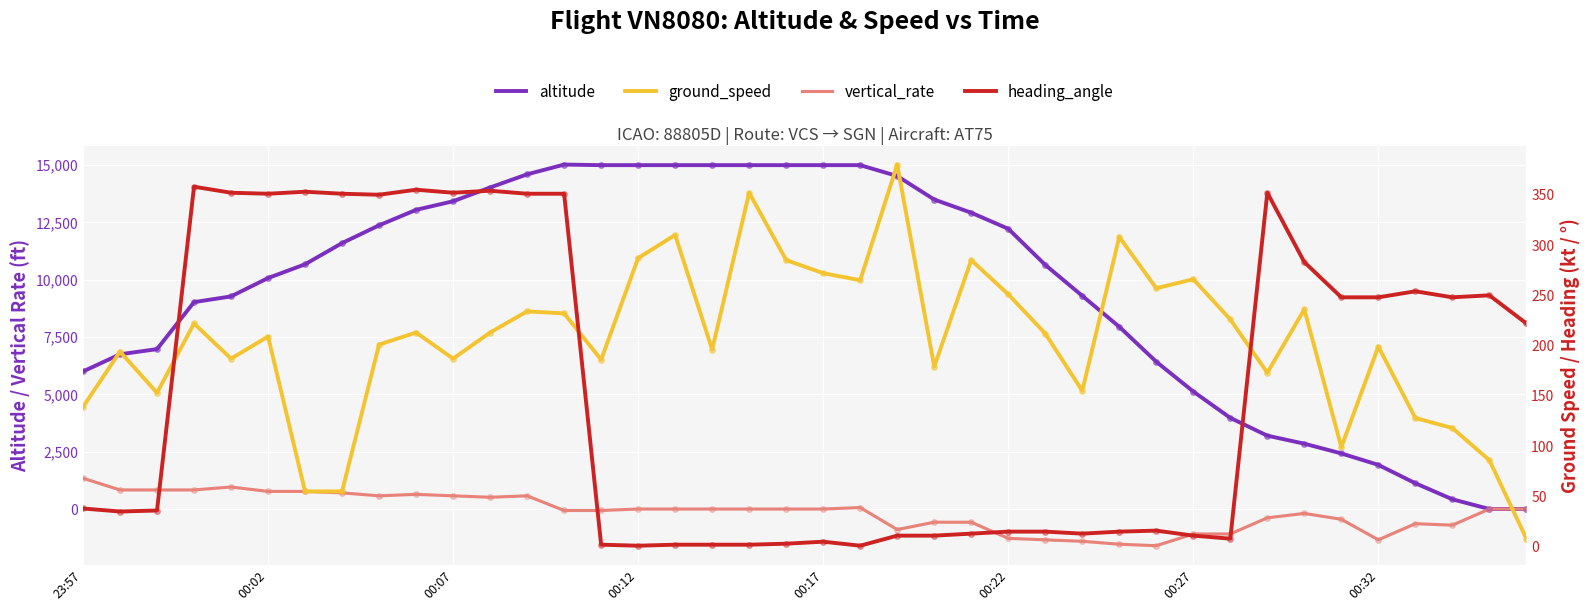

Which series has the largest total across all categories?

altitude